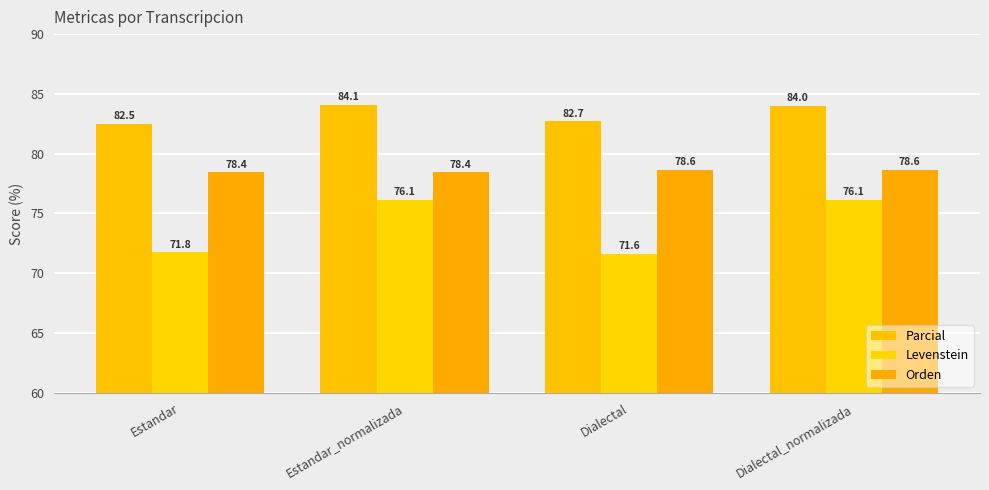

What is the value of the Orden bar at the 2nd from the left?

78.4